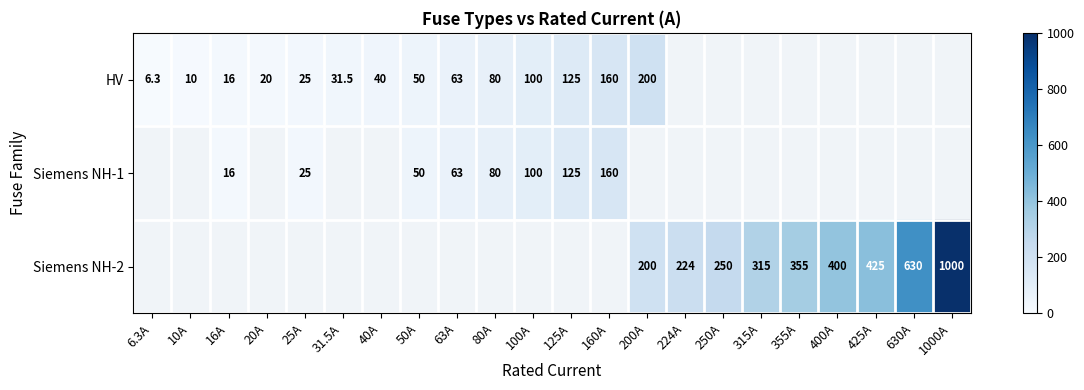

The value of Siemens NH-2 at 200A is 267.0. True or false?

False